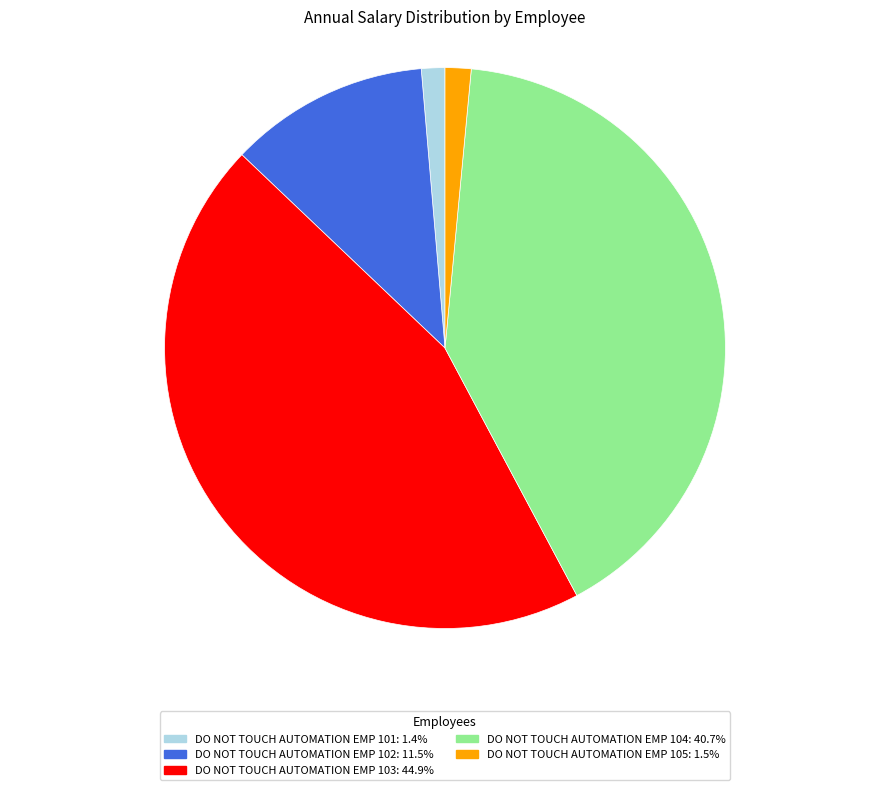

Does any single category account for the majority?

No